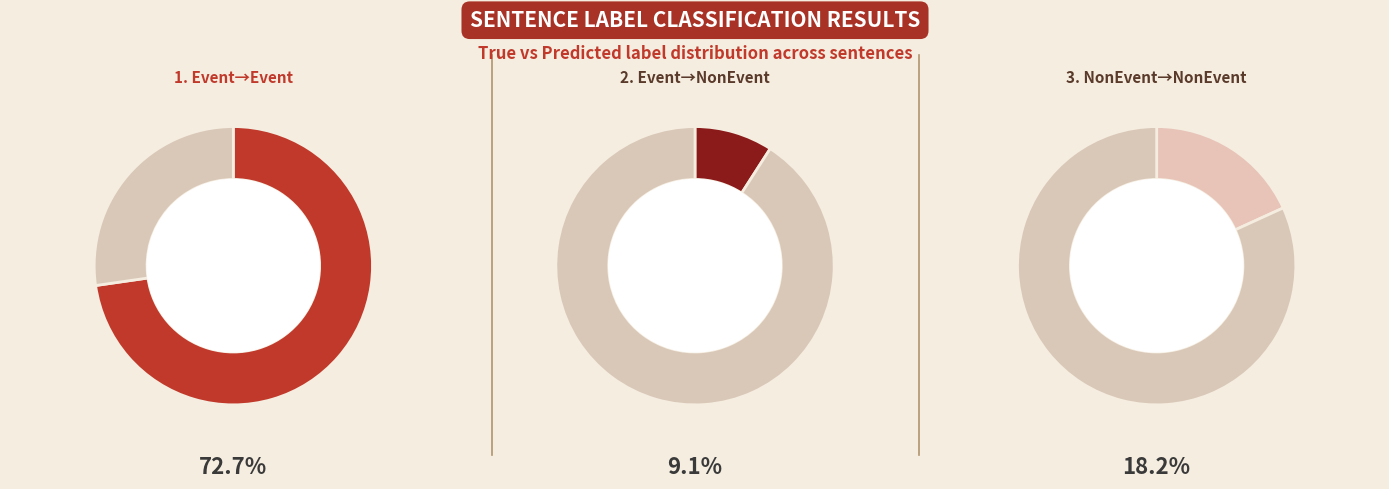

Does Other account for over 50% of the chart?

No